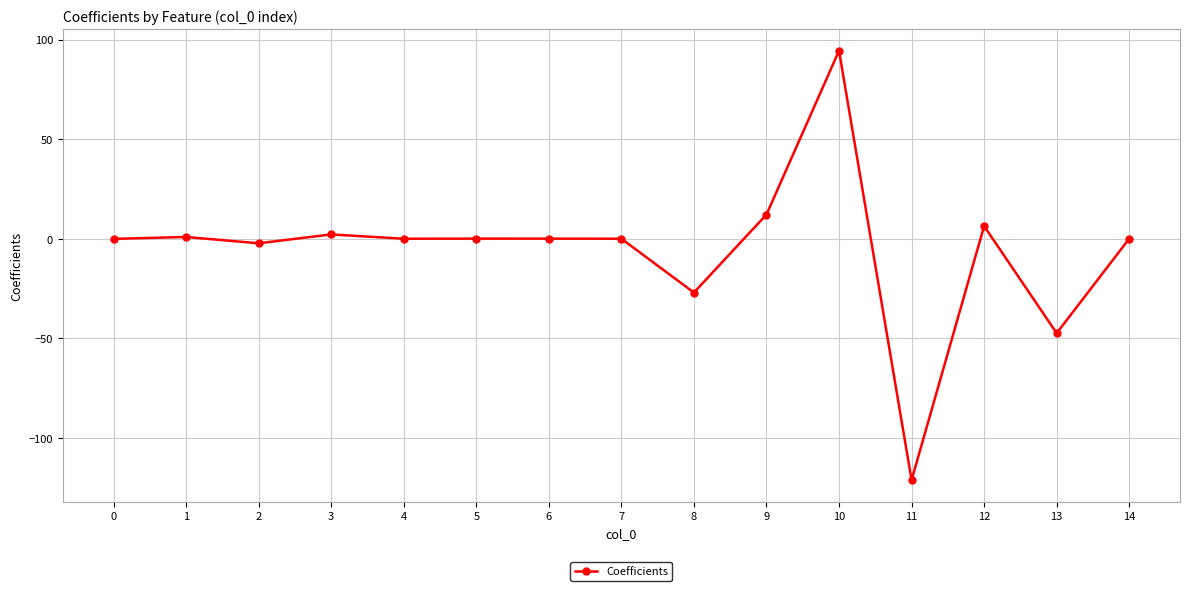

What is the sum of all values?

-82.3